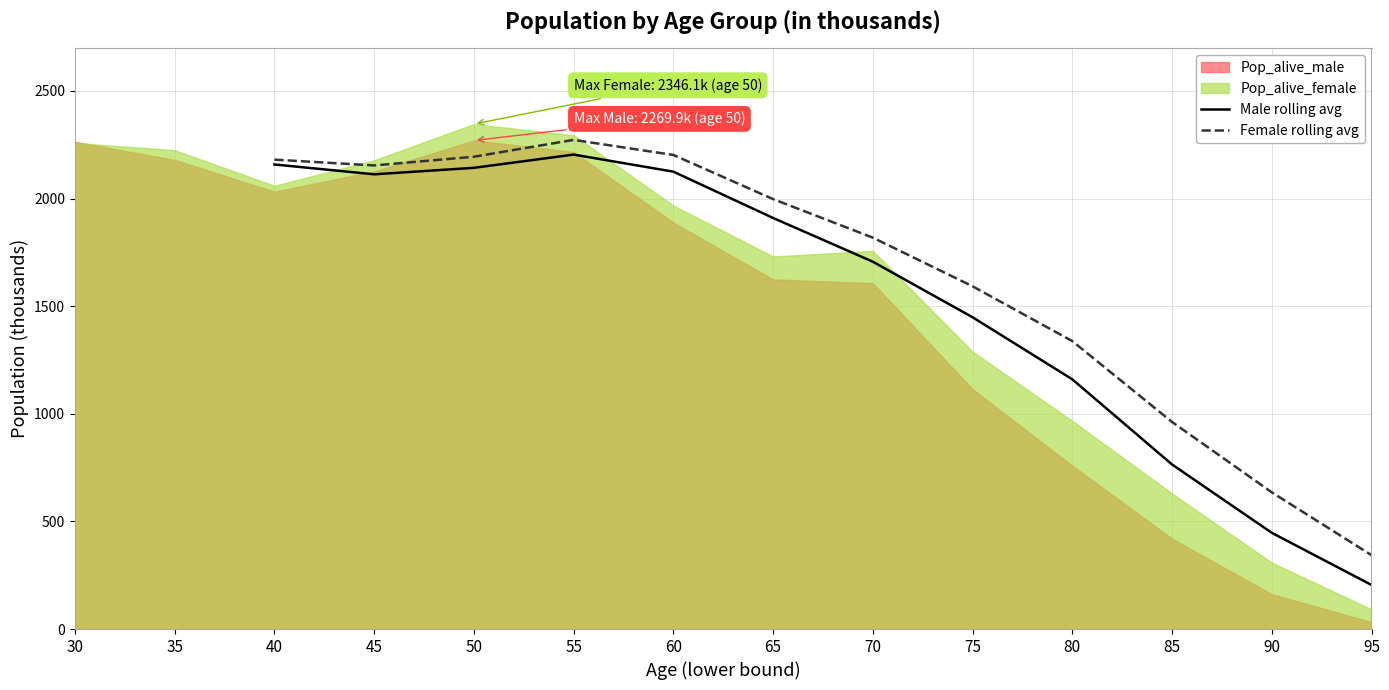

How many lines are shown in the chart?

2